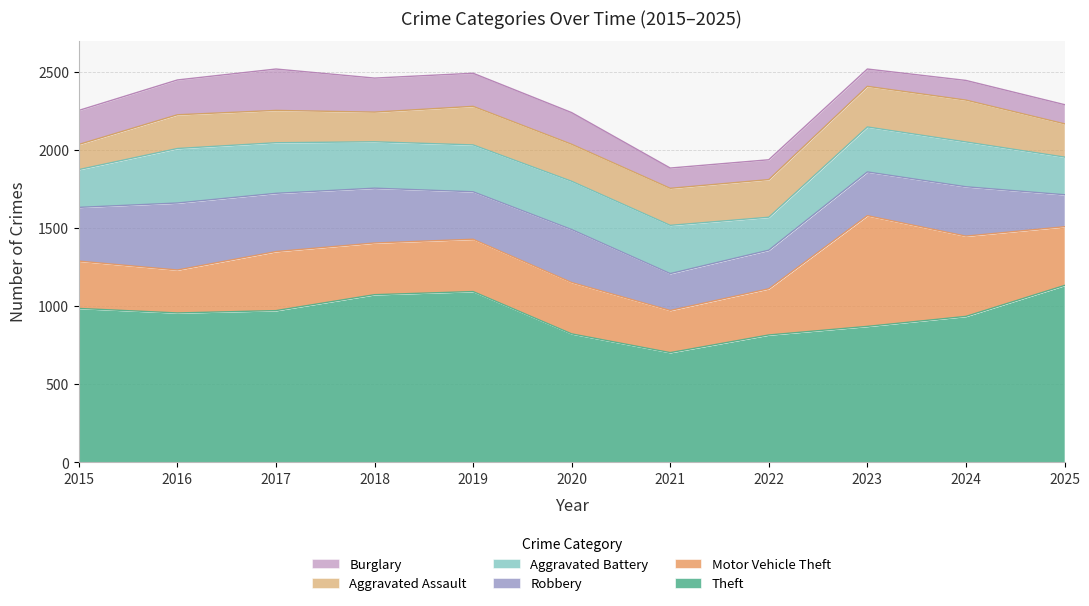

What is the value of the Motor Vehicle Theft point at the 1st from the left?

303